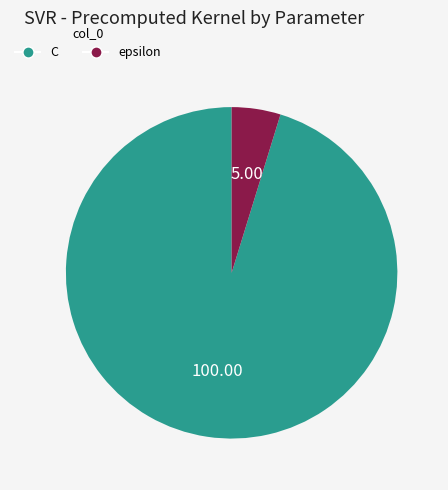

Rank the categories by value from highest to lowest.

C, epsilon